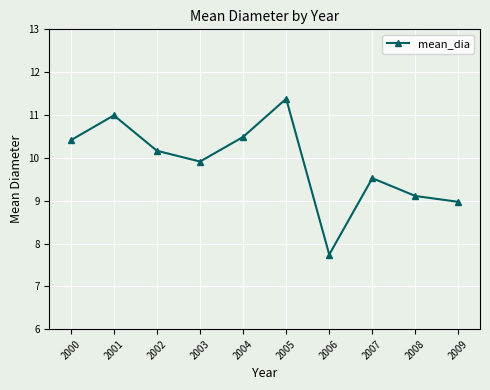

Is it true that the value at 2002 is 5.6?

False